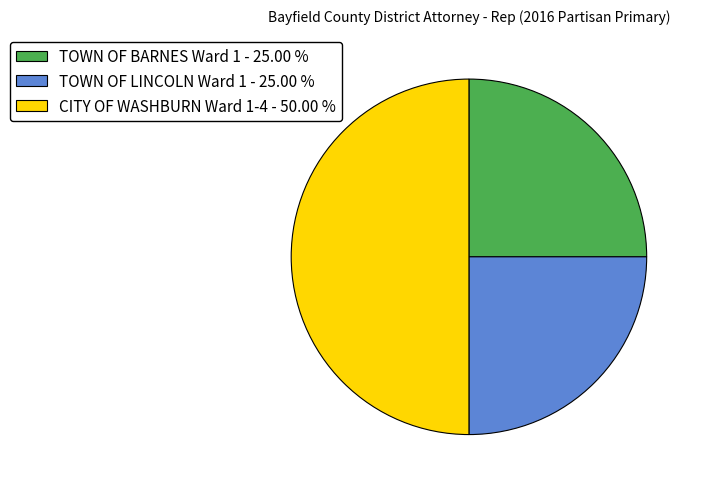

Does TOWN OF LINCOLN Ward 1 - 25.00 % account for over 50% of the chart?

No